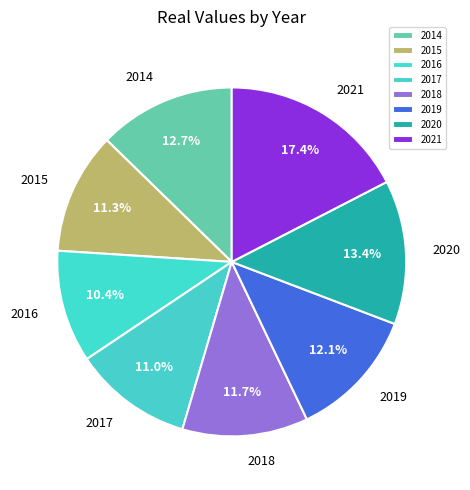

Which category has the biggest portion of the pie?

2021